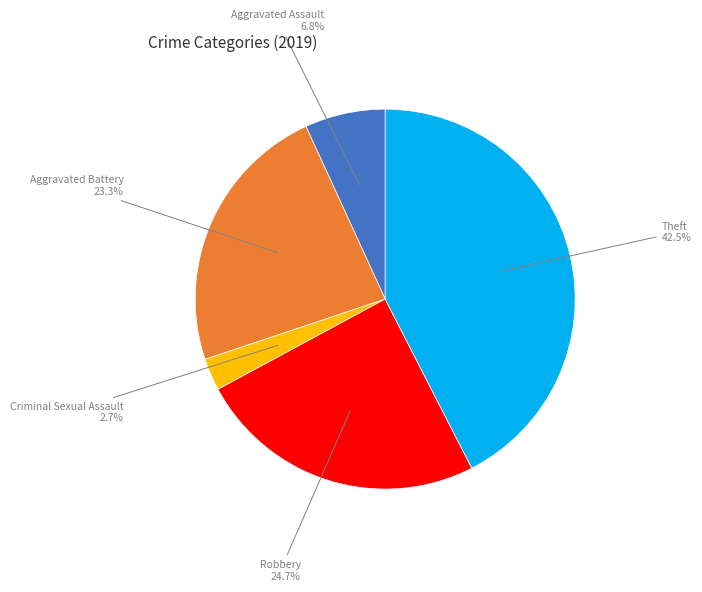

What is the largest slice in the pie chart?

Theft